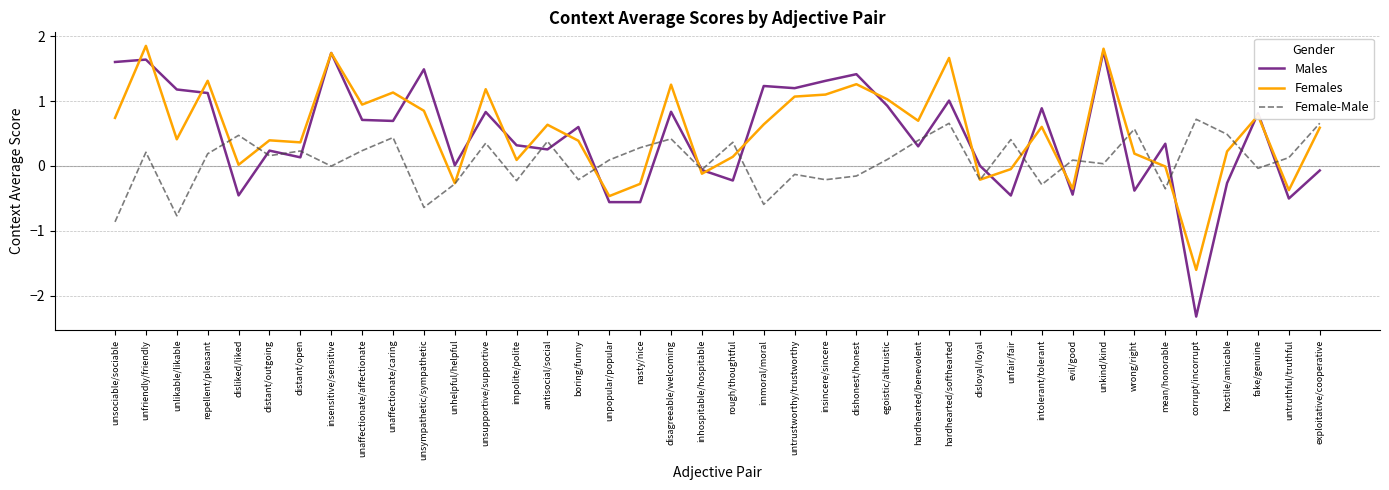

True or false: Females has a value of 0.6 at intolerant/tolerant.

True